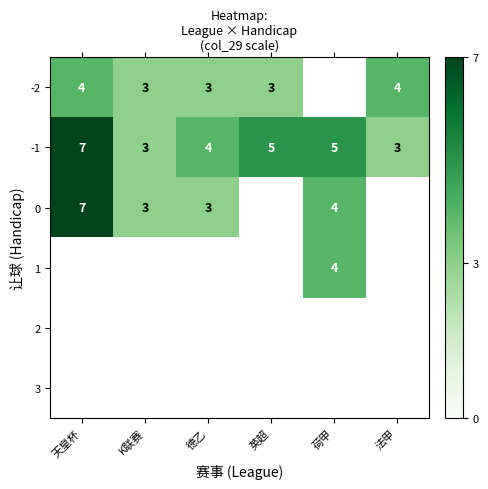

Which has a higher value, 法甲 or K联赛?

法甲